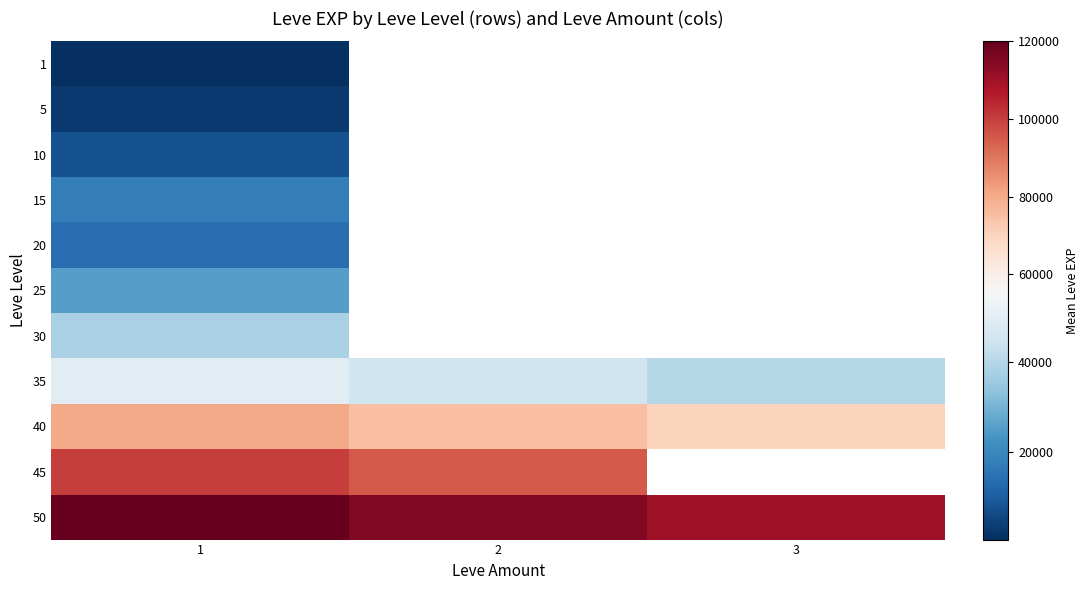

What is the sum of all 50 values?

345000.0